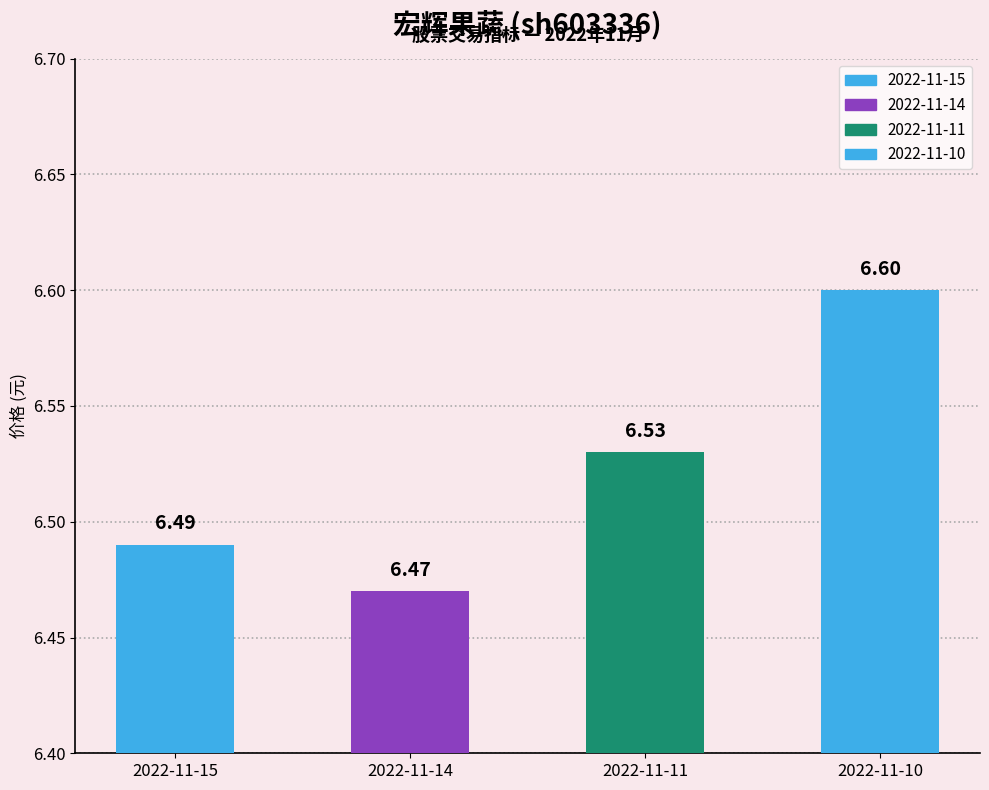

What is the sum of the values at 2022-11-15 and 2022-11-10?

13.1